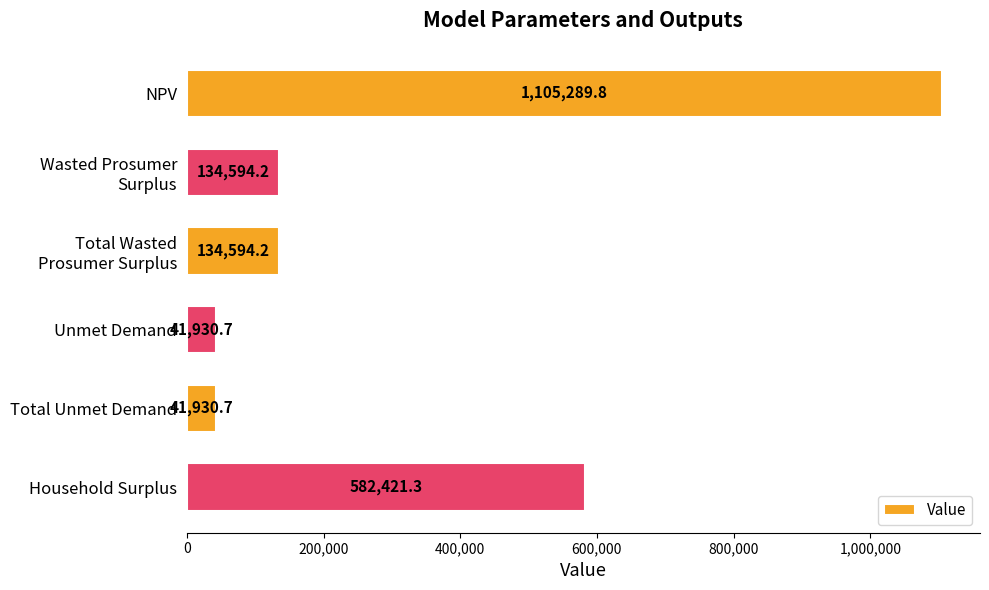

What is the minimum value shown in the chart?

41930.7